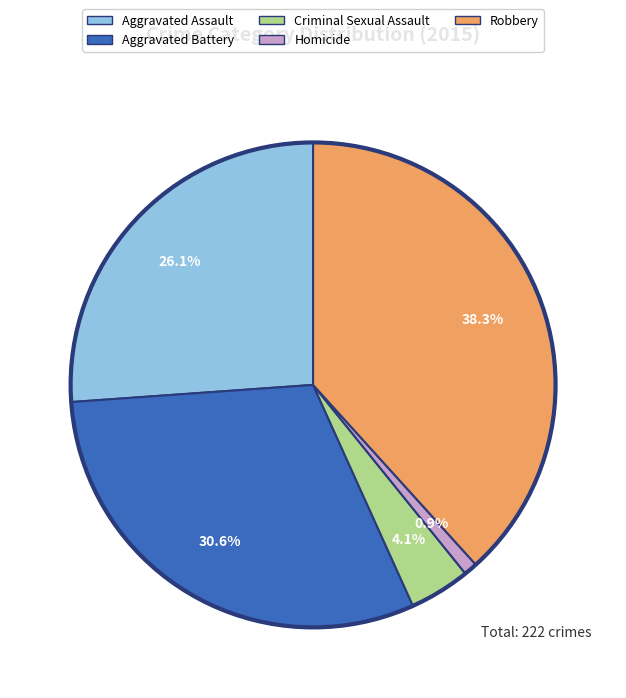

Is there any slice that represents more than half of the pie?

No